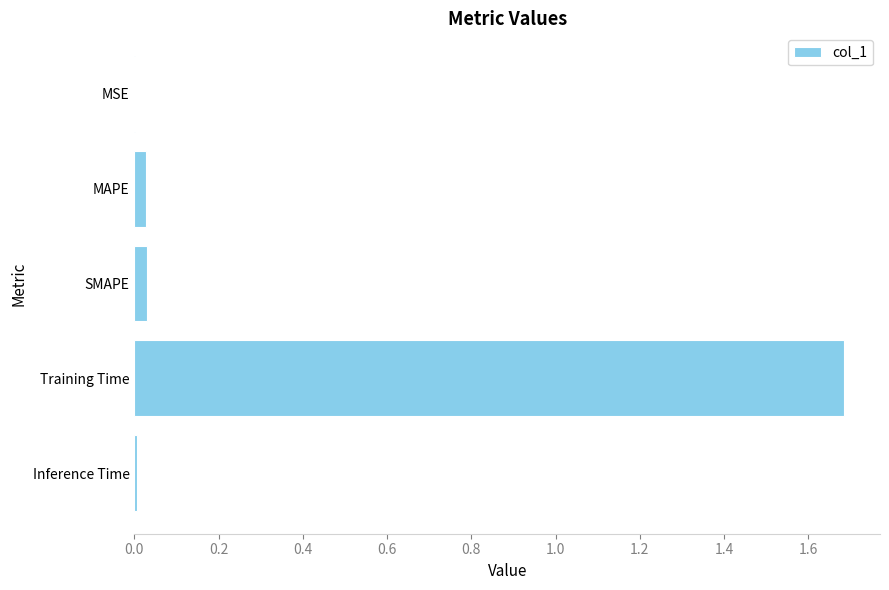

What is the average value?

0.4